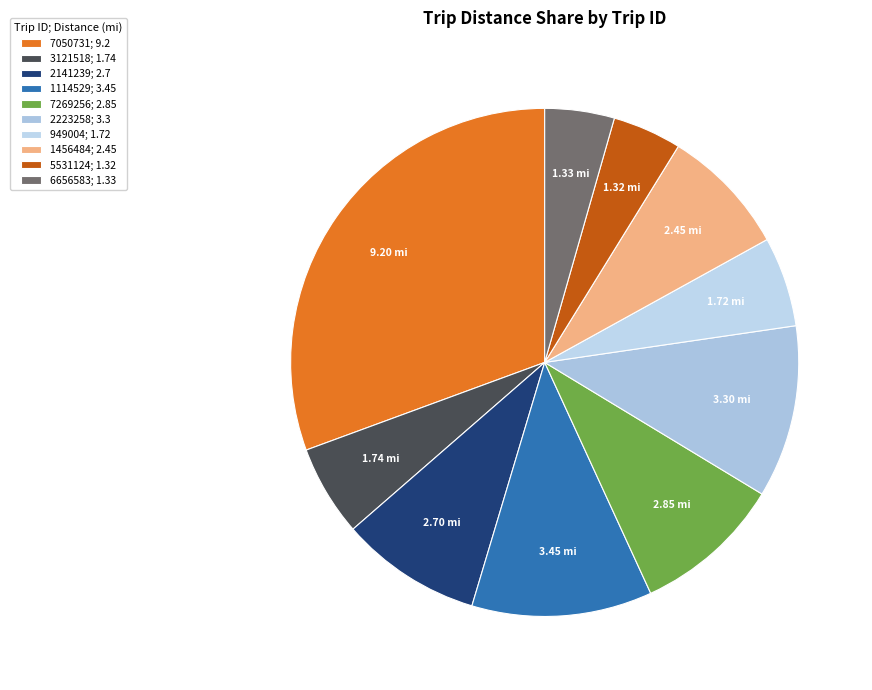

Count the number of slices in the pie.

10